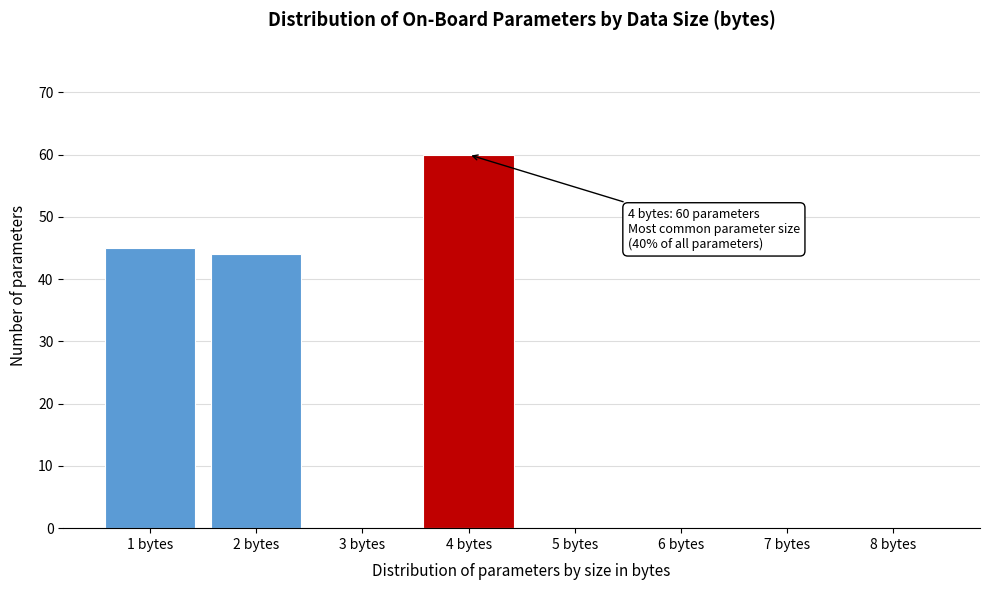

Reading right to left, what are all the values shown in this chart?

8 bytes=0	7 bytes=0	6 bytes=0	5 bytes=0	4 bytes=60	3 bytes=0	2 bytes=44	1 bytes=45